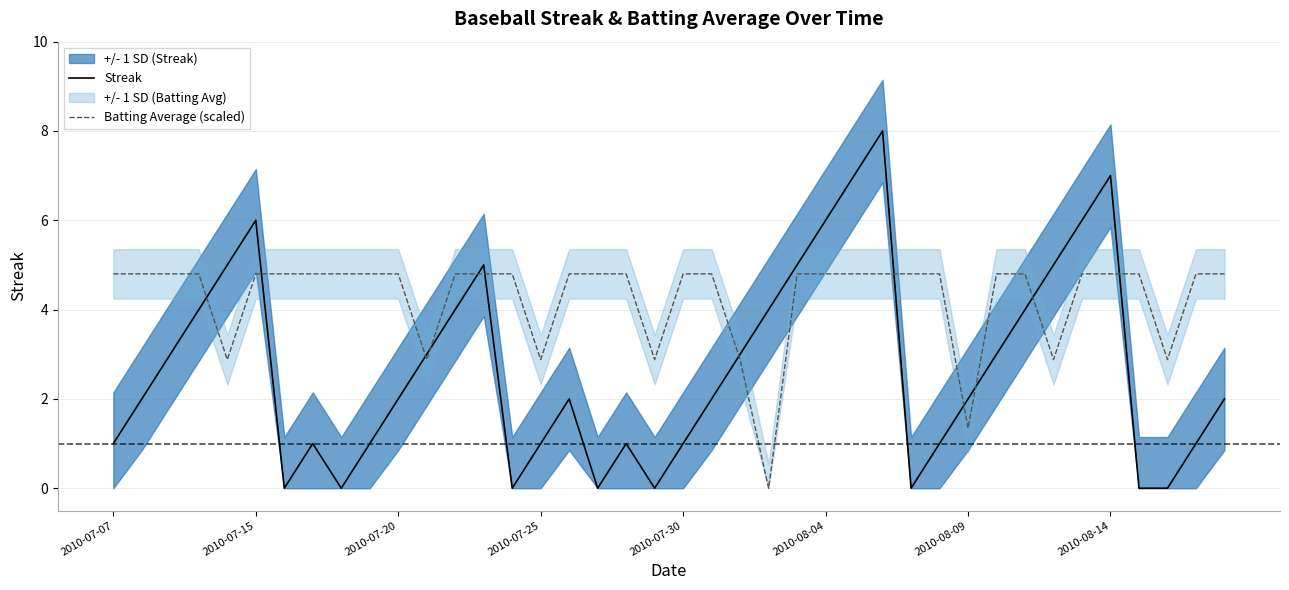

What is the difference between the highest and lowest values at 19?

2.9